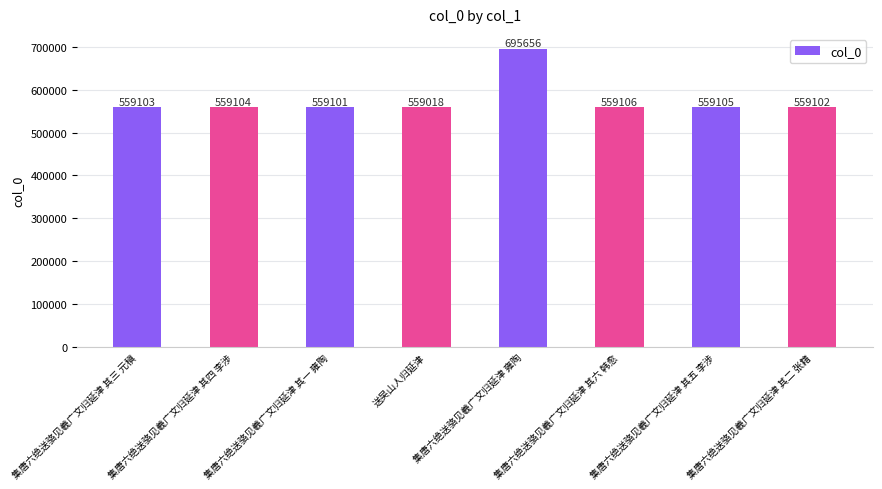

Which has a higher value, 集唐六绝送骆见羲广文归延津 其一 雍陶 or 集唐六绝送骆见羲广文归延津 其三 元稹?

集唐六绝送骆见羲广文归延津 其三 元稹